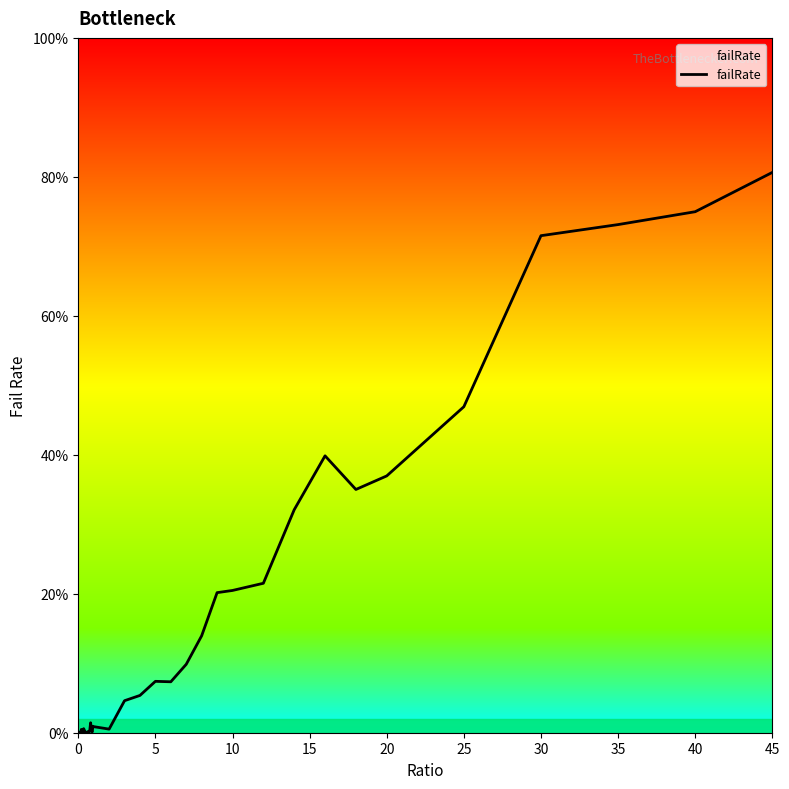

How many interior local peaks (higher than both neighbors) does the data have?

9